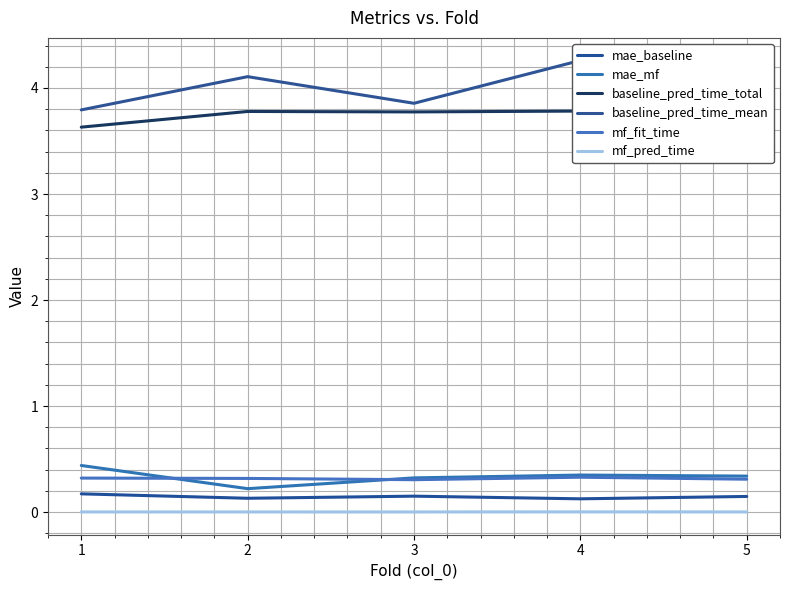

Reading left to right, list all the values displayed in this chart.

mae_baseline: 1=0.2	2=0.1	3=0.2	4=0.1	5=0.1
mae_mf: 1=0.4	2=0.2	3=0.3	4=0.3	5=0.3
baseline_pred_time_total: 1=3.6	2=3.8	3=3.8	4=3.8	5=4.0
baseline_pred_time_mean: 1=3.8	2=4.1	3=3.9	4=4.3	5=3.8
mf_fit_time: 1=0.3	2=0.3	3=0.3	4=0.3	5=0.3
mf_pred_time: 1=0.0	2=0.0	3=0.0	4=0.0	5=0.0